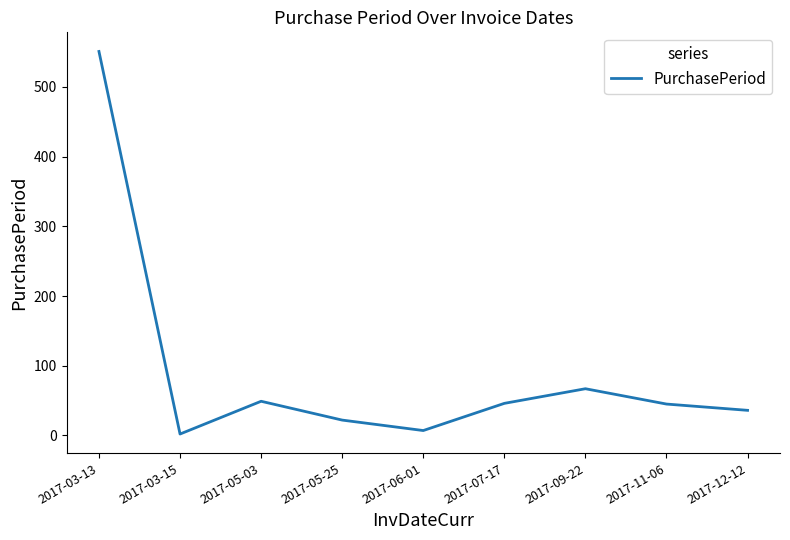

What is the change in value from 2017-05-03 to 2017-12-12?

-13